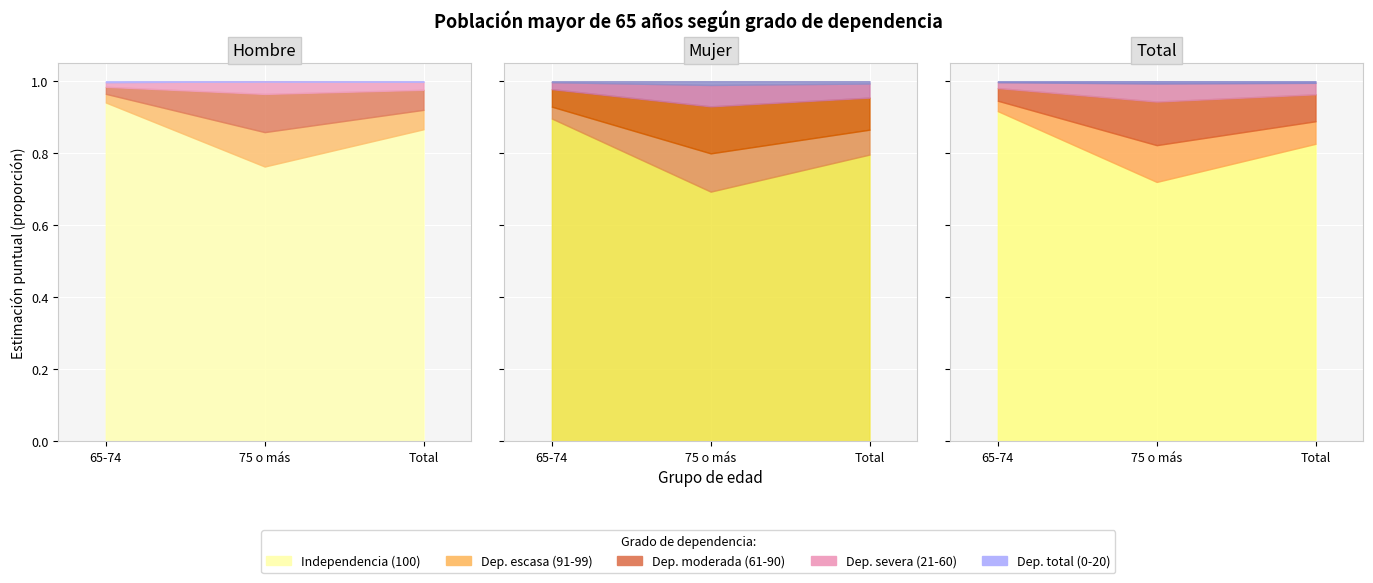

Is the value of Dependencia escasa (Hombre) at 75 o más greater than the value of Dependencia severa (Hombre) at 75 o más?

Yes